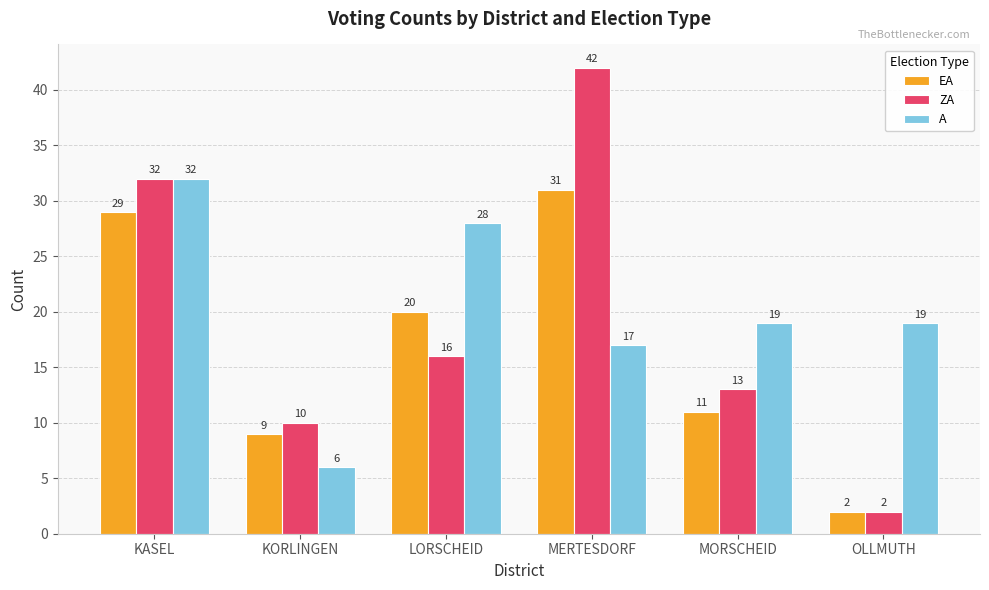

The value of ZA at OLLMUTH is 2. True or false?

True